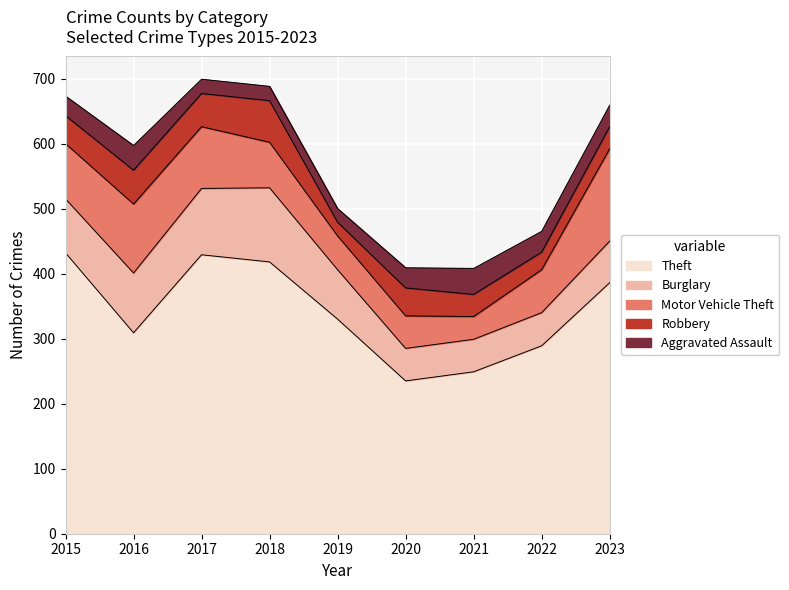

Where is the first local maximum for Aggravated Assault?

2016